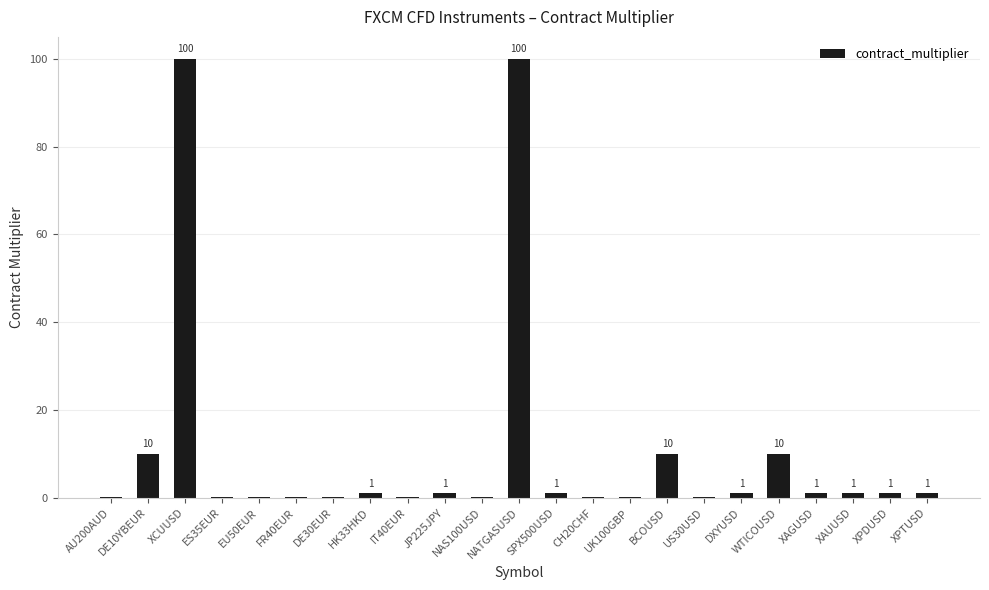

Is it true that the value at AU200AUD is 0.1?

True